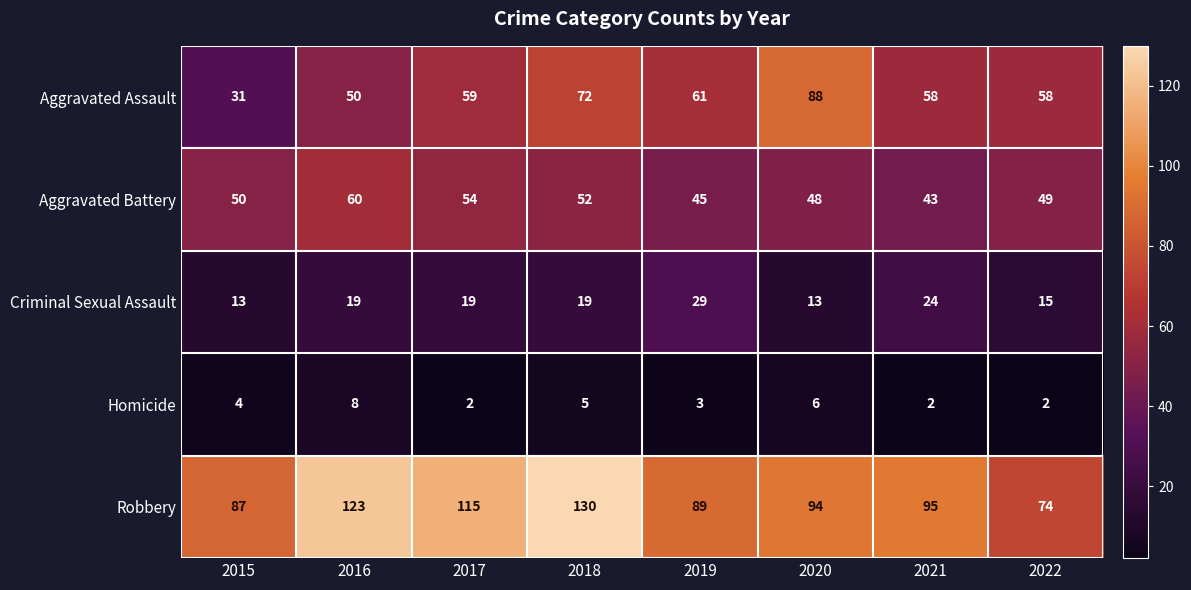

What is the sum of all Homicide values?

32